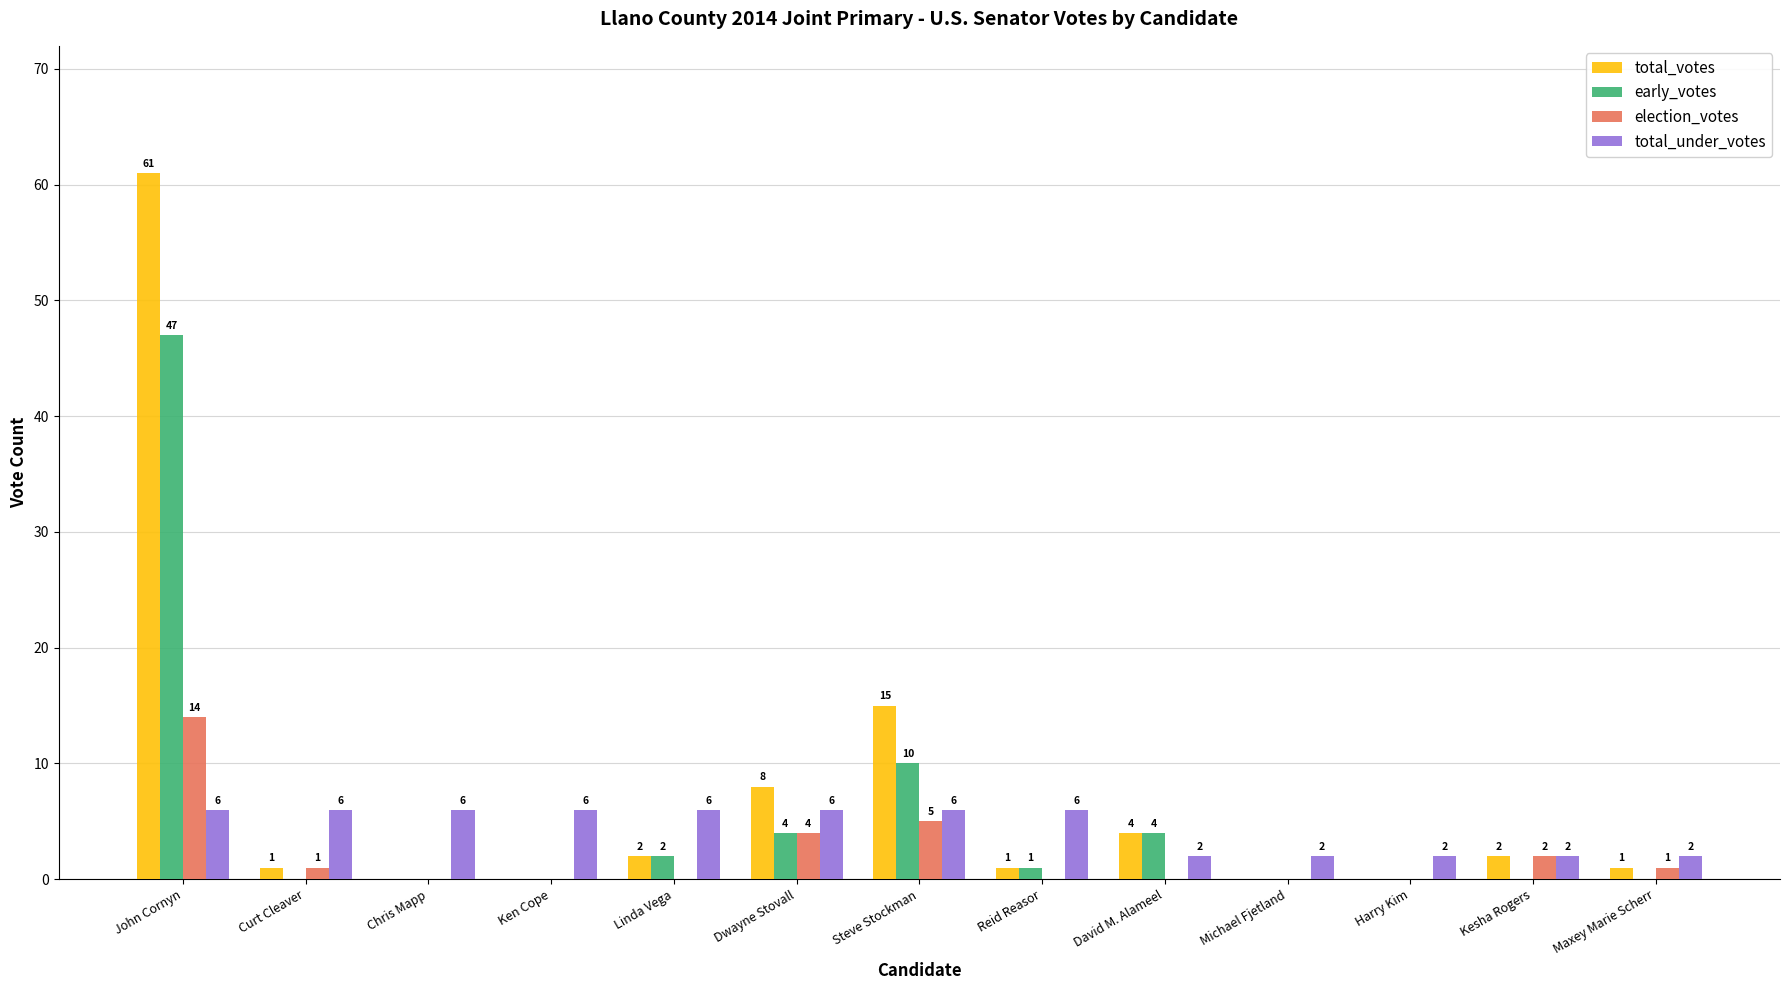

At which category does the chart reach its peak across all series?

John Cornyn